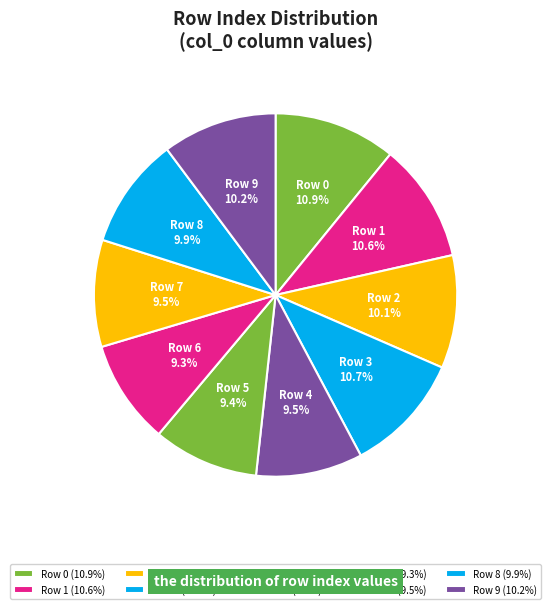

Is there any slice that represents more than half of the pie?

No